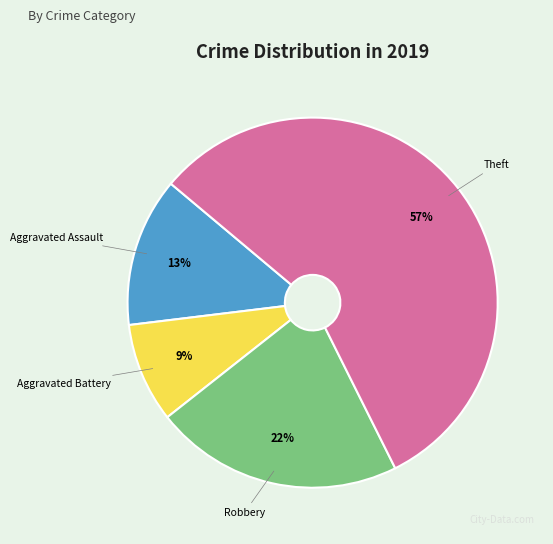

Do Aggravated Assault and Aggravated Battery together represent more than half of the pie?

No